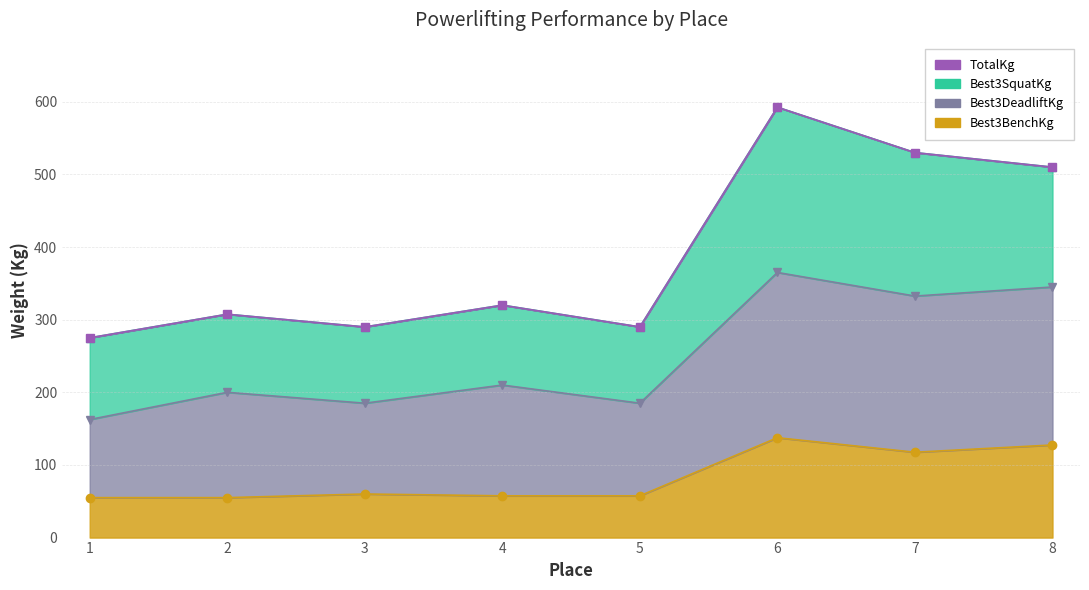

Is it true that Best3DeadliftKg equals 276.0 at 3?

False